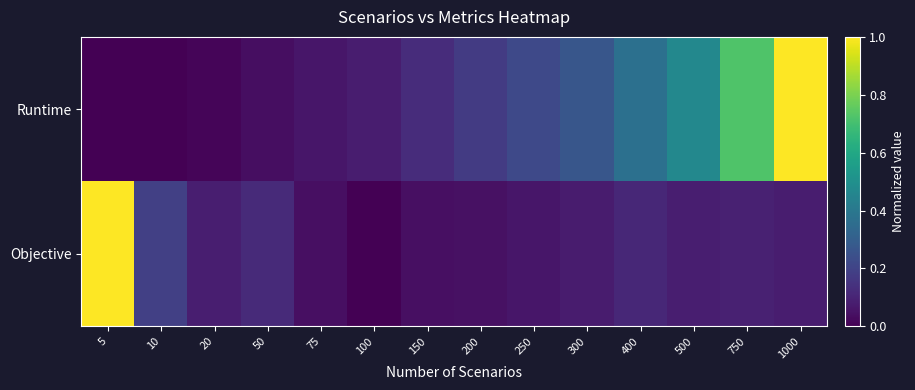

Which series has the largest range (max minus min)?

Objective